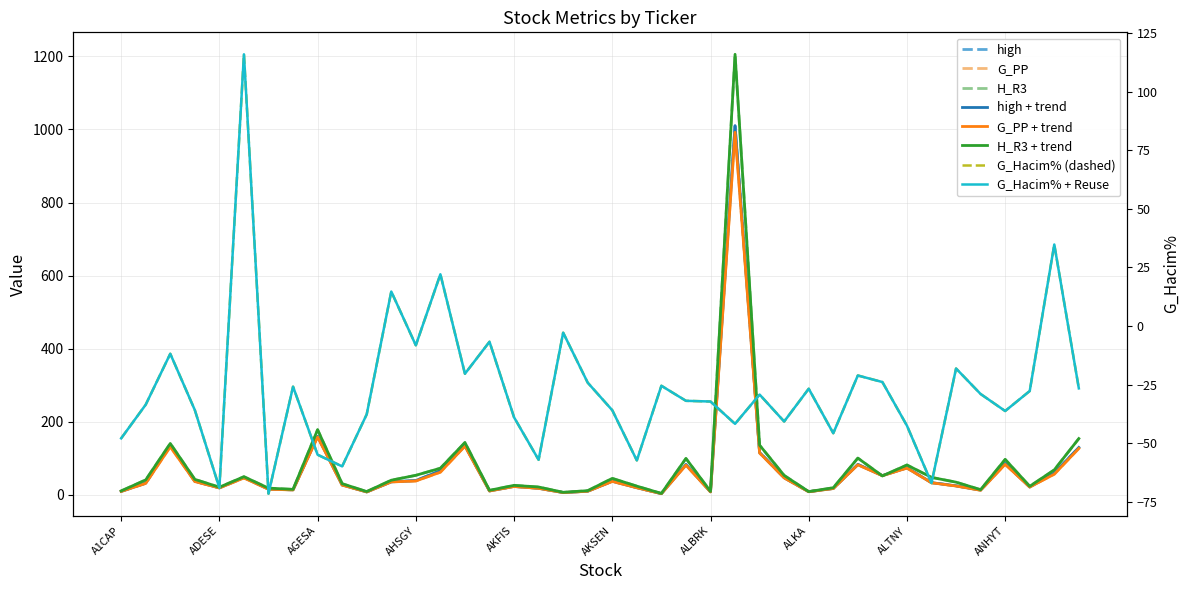

How many data points in G_Hacim% are less than -29?

21